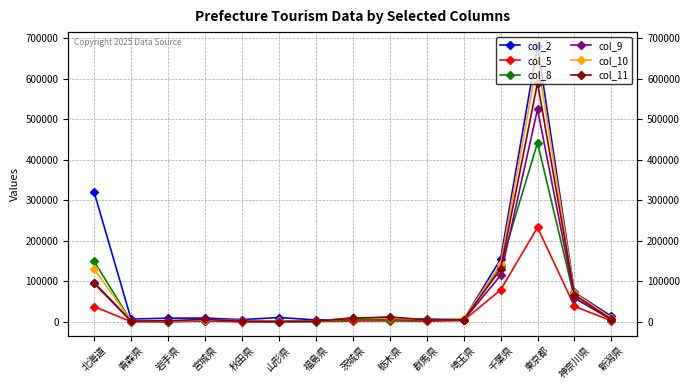

What is the sum of the col_8 values at 新潟県 and 群馬県?

10190